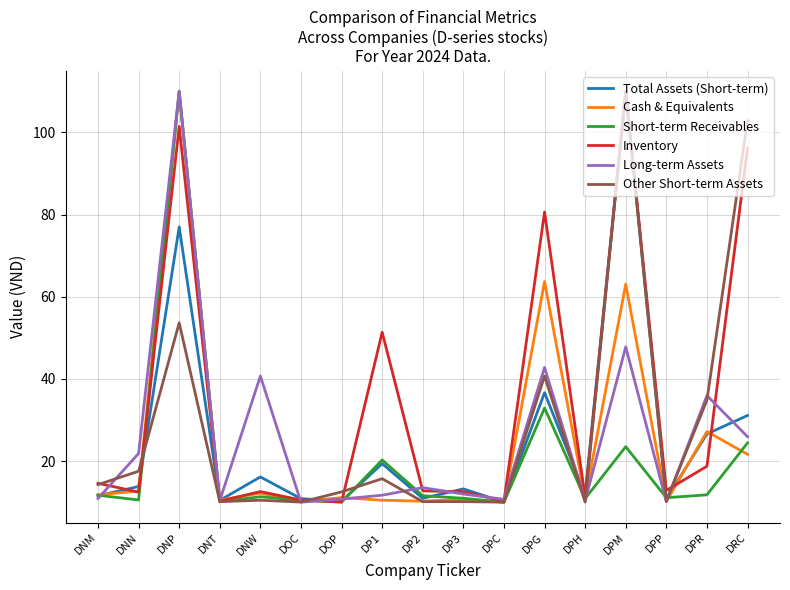

What value does the Short-term Receivables series have at DOC?

10.4